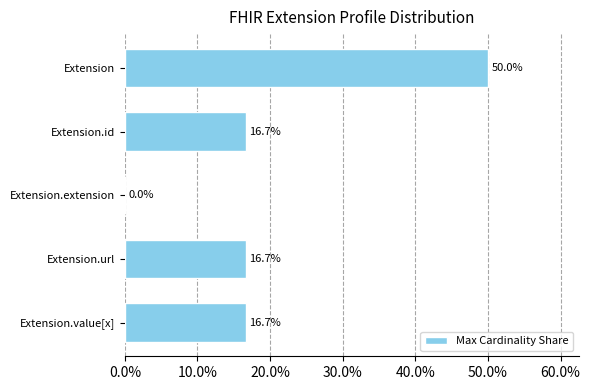

How many distinct data groups are displayed?

1